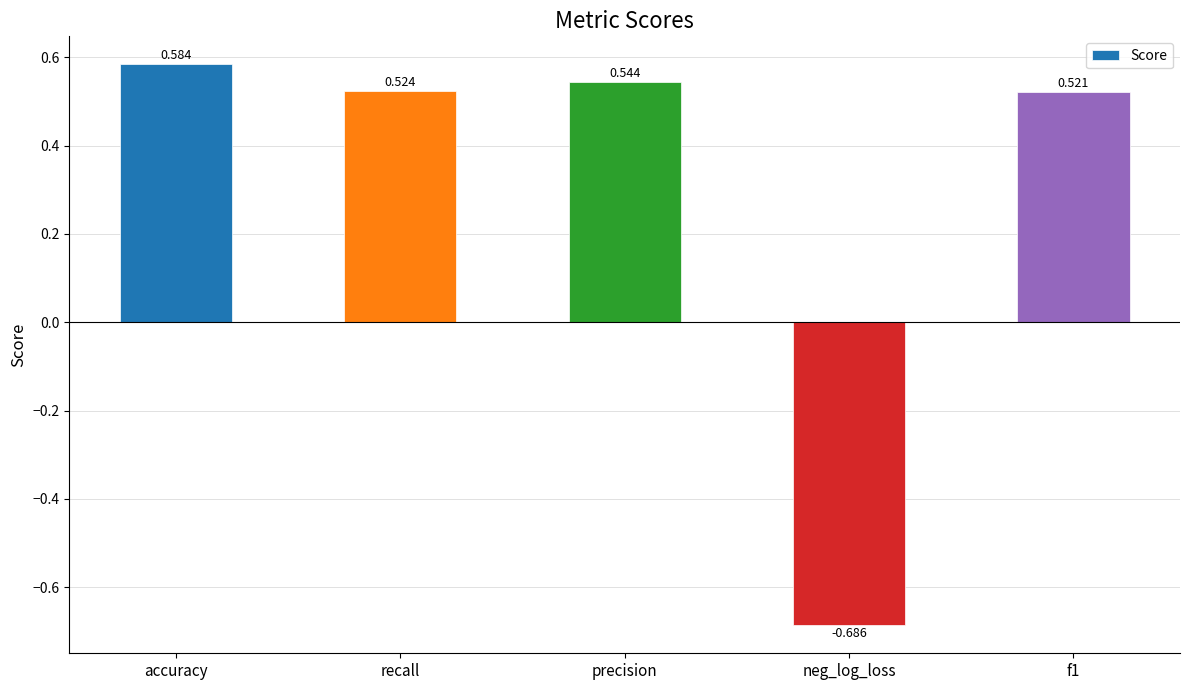

Between accuracy and neg_log_loss, which is larger?

accuracy